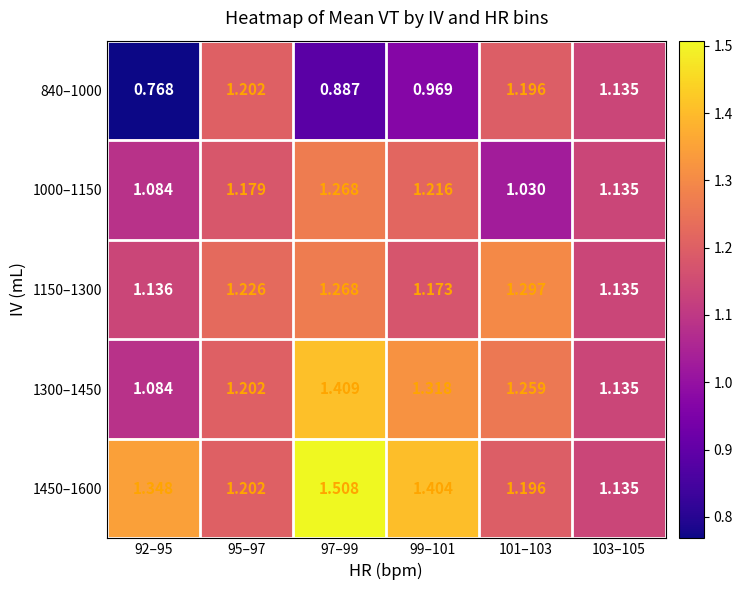

What is the spread (max minus min) of values at 97–99?

0.6